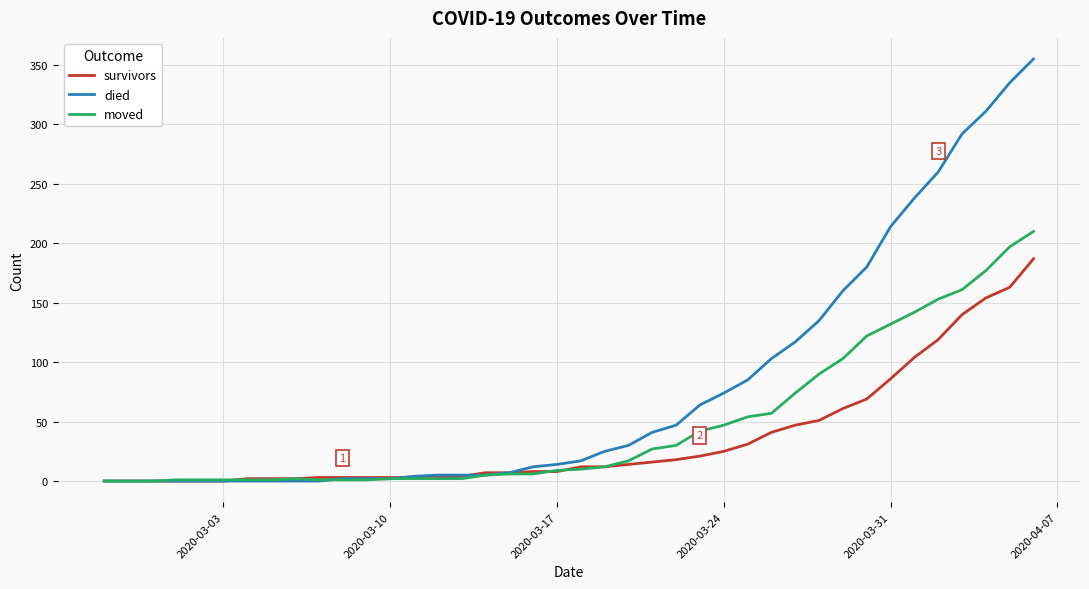

How many series are shown in this chart?

3